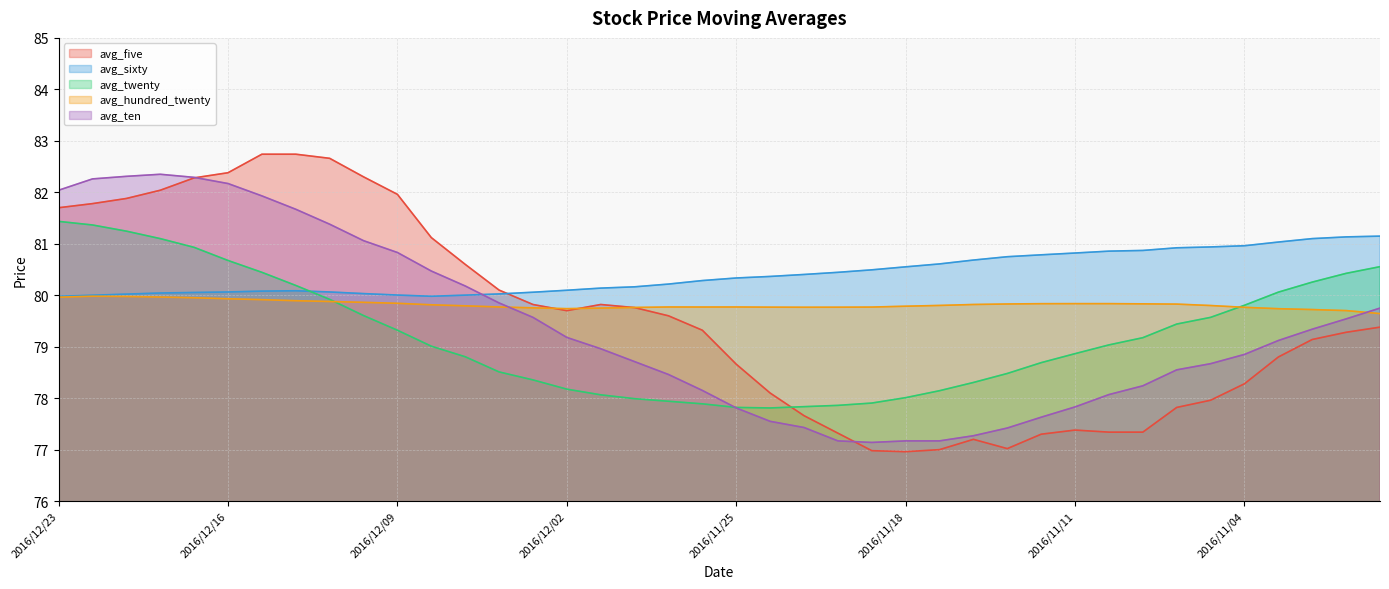

True or false: avg_sixty has a value of 131.4 at 2016/12/01.

False